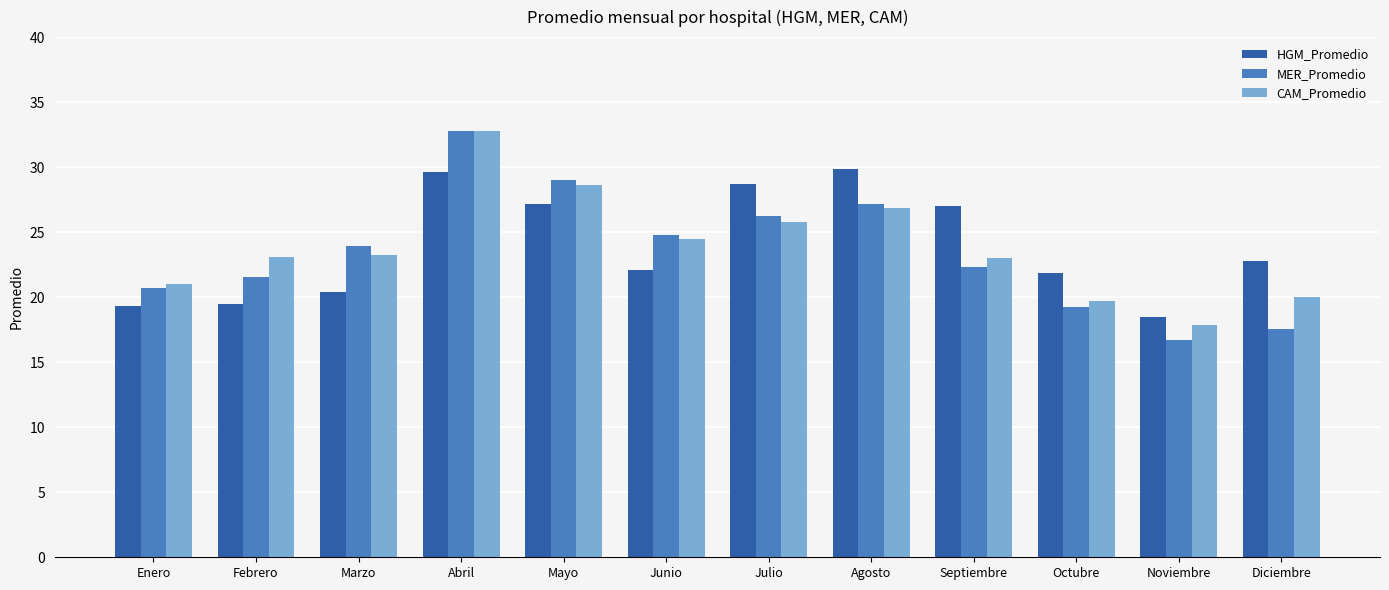

At which category is the sum across all series the highest?

Abril